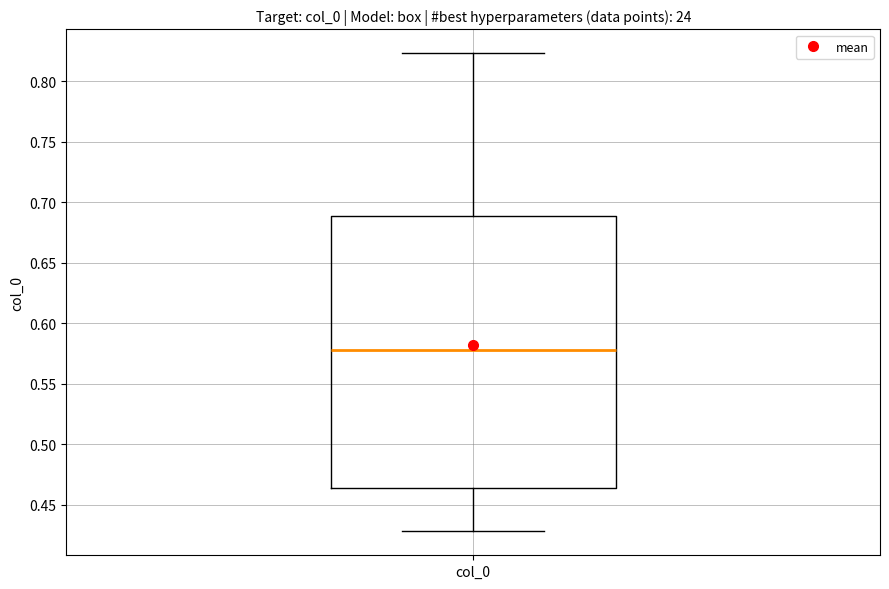

Transcribe this box plot: give where the median line is, the range the box spans, and where the two whiskers end, as read against the y-axis. The values are not printed on the chart, so give them approximately, as read against the axis.

median 0.580, box 0.465 to 0.690, whiskers 0.430 to 0.825